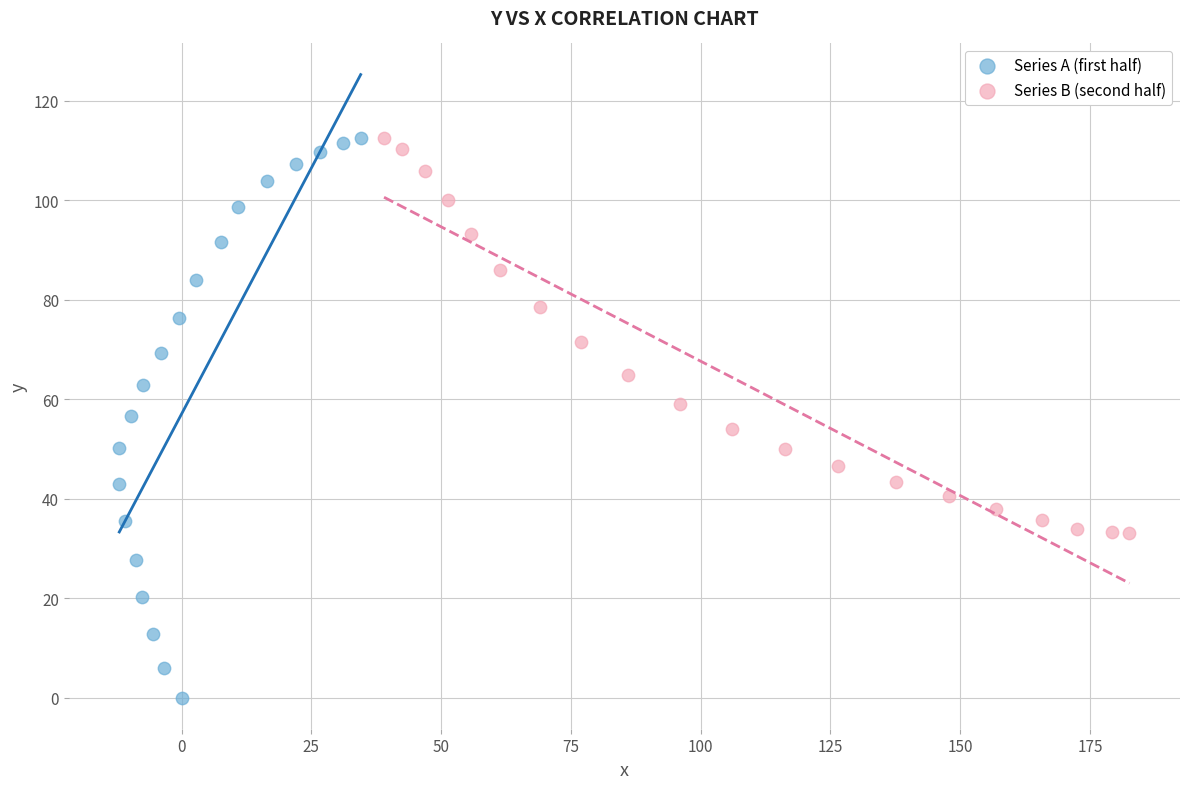

What are all the series names shown in the legend?

Series A (first half), Series B (second half)